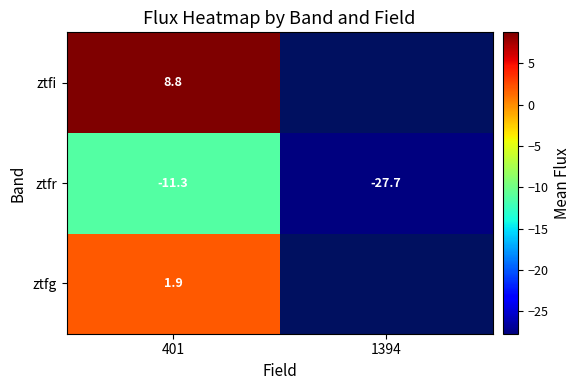

What is the greatest value displayed?

8.8